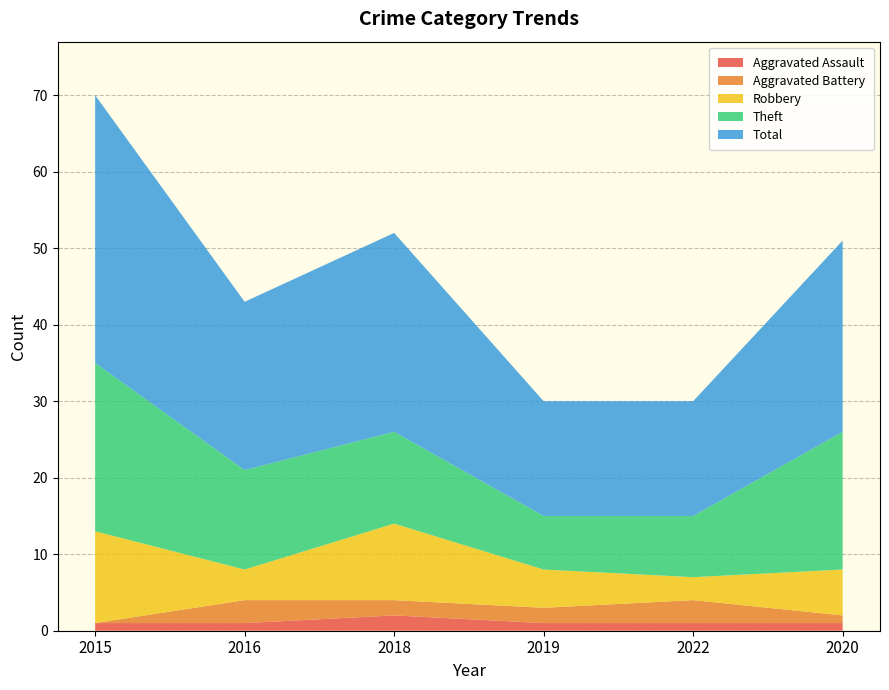

Reading left to right, what are all the values shown in this chart?

Aggravated Assault: 1	1	2	1	1	1
Aggravated Battery: 0	3	2	2	3	1
Robbery: 12	4	10	5	3	6
Theft: 22	13	12	7	8	18
Total: 35	22	26	15	15	25